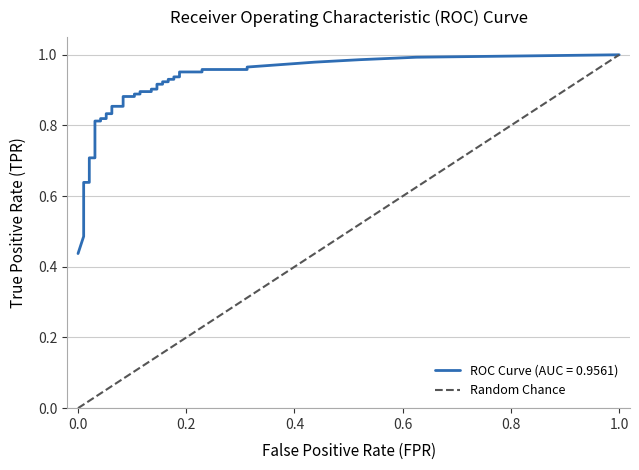

How many values are between 0 and 1?

2